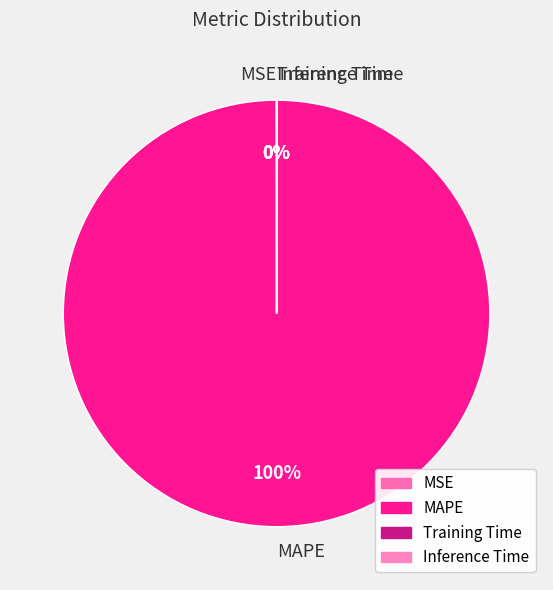

Is it true that MAPE is 100% of the pie?

True